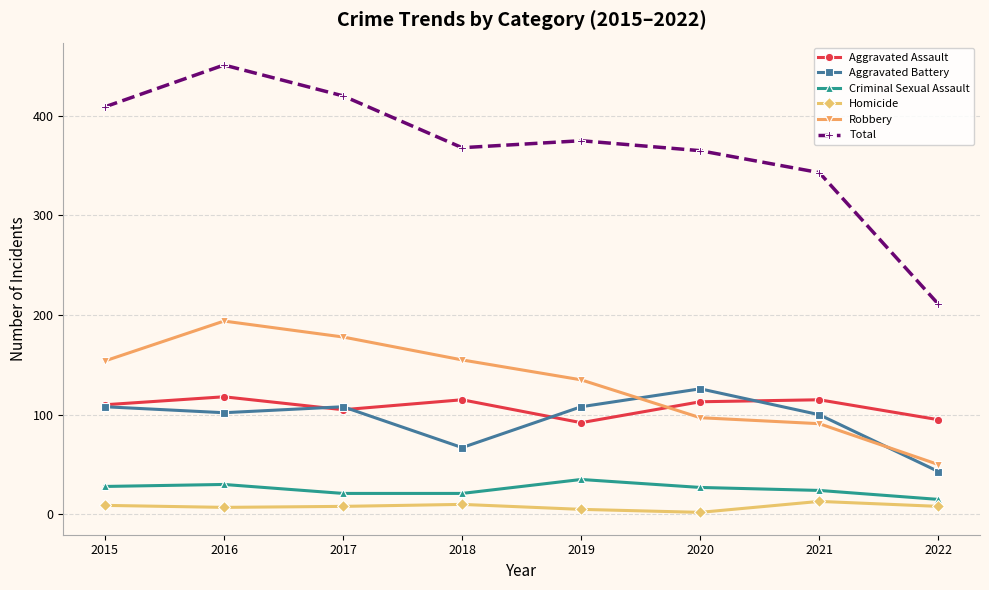

Read the Robbery value at 2018, to the nearest 50.

150